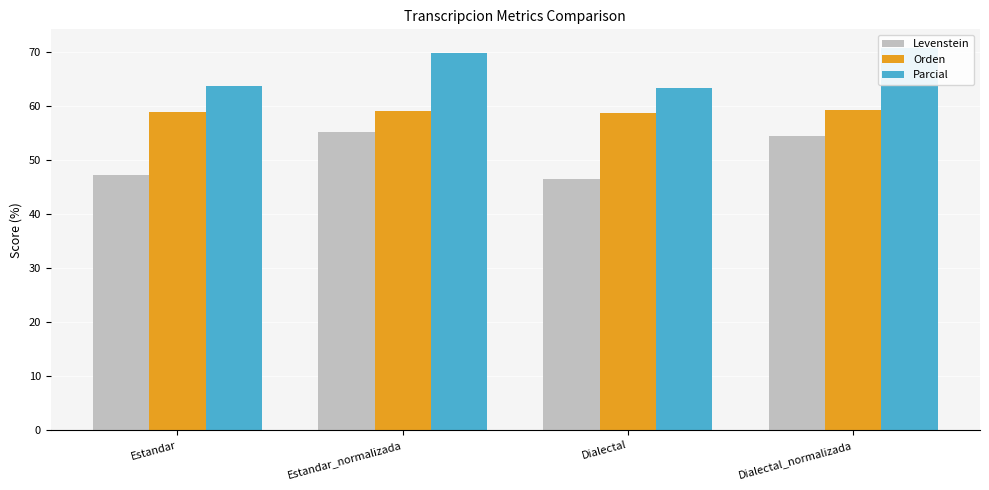

How many values in the Orden series are below 59?

1